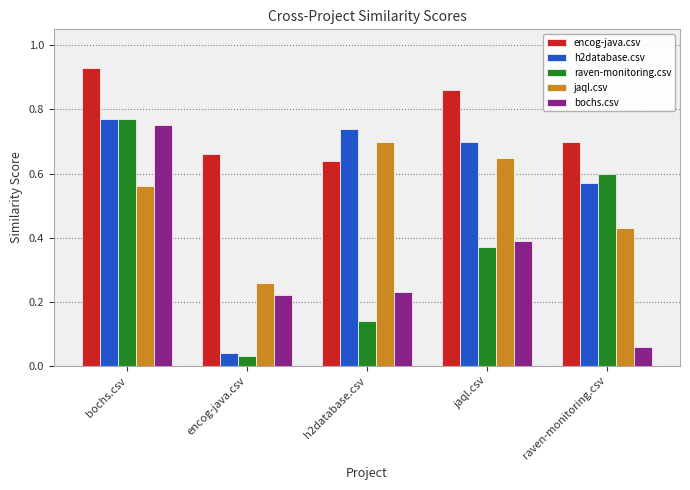

Which series has the widest spread of values?

raven-monitoring.csv